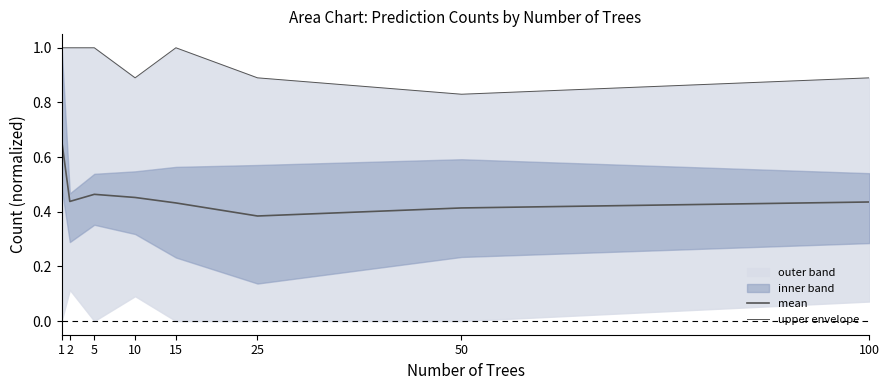

Does the chart display data point markers on the line(s)?

No